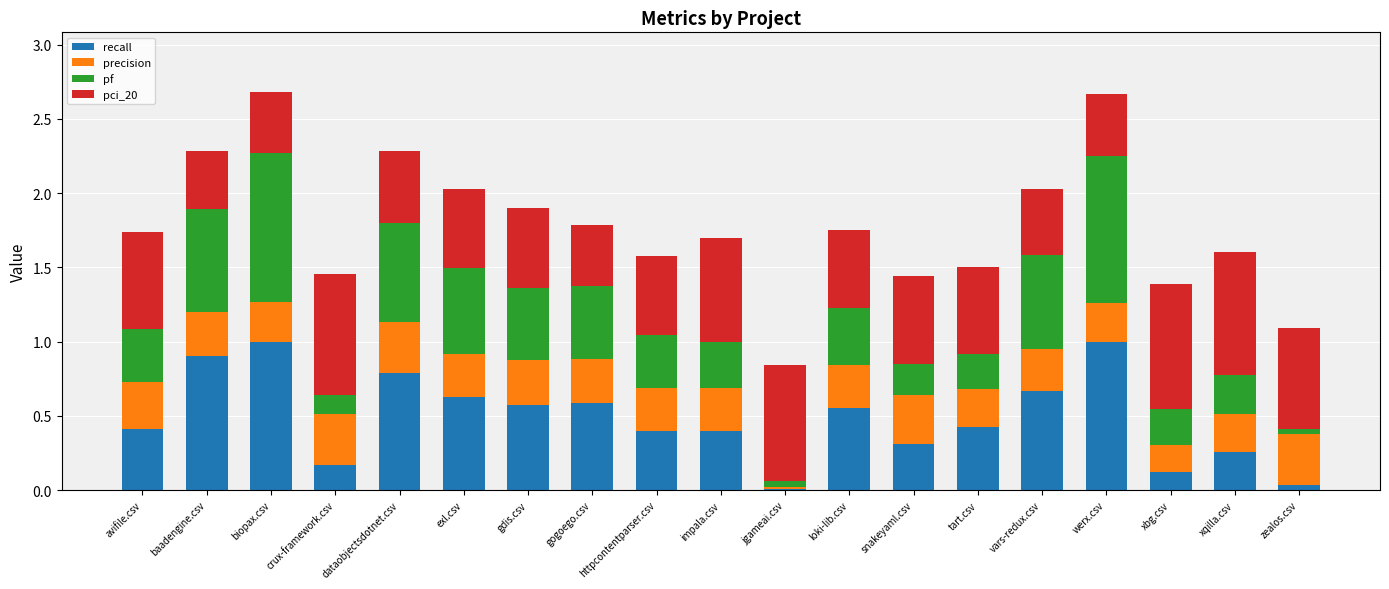

What is the sum of all recall values?

9.2